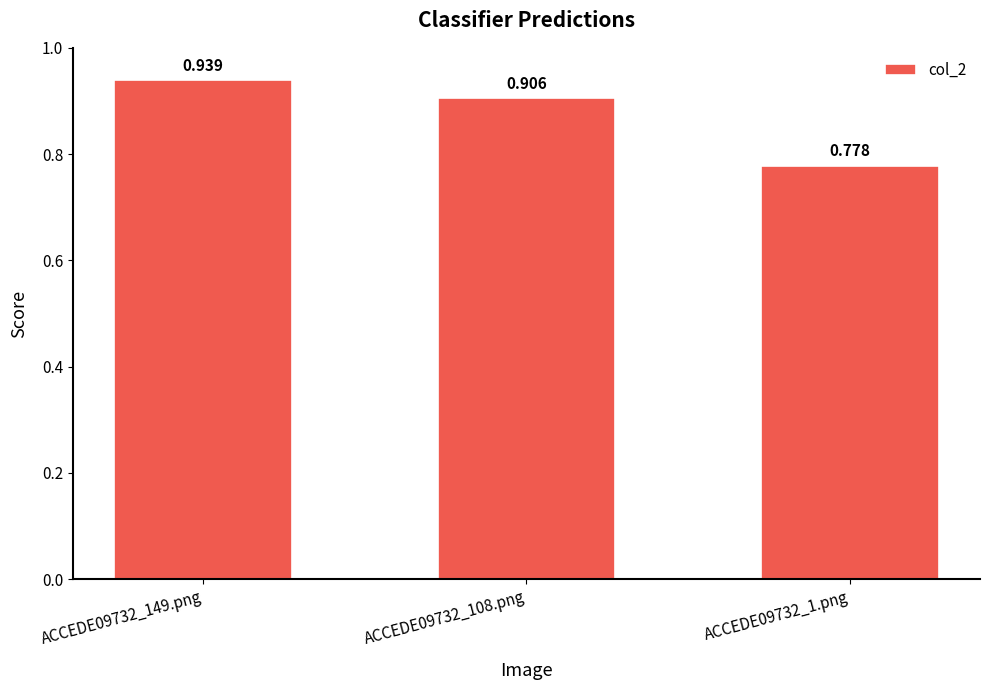

What is the label of the 2nd bar from the left?

ACCEDE09732_108.png